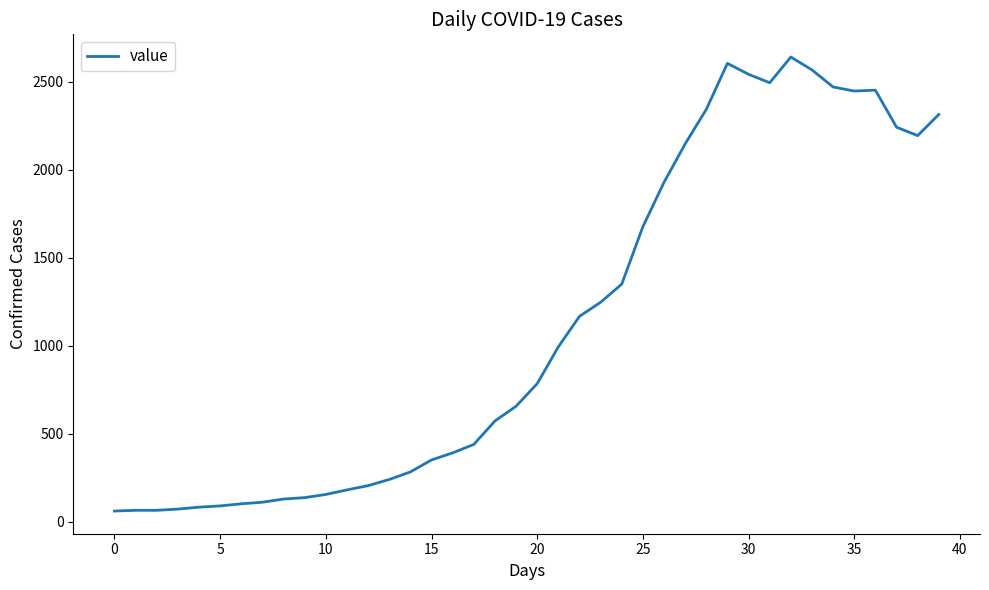

What is the smallest value displayed?

62